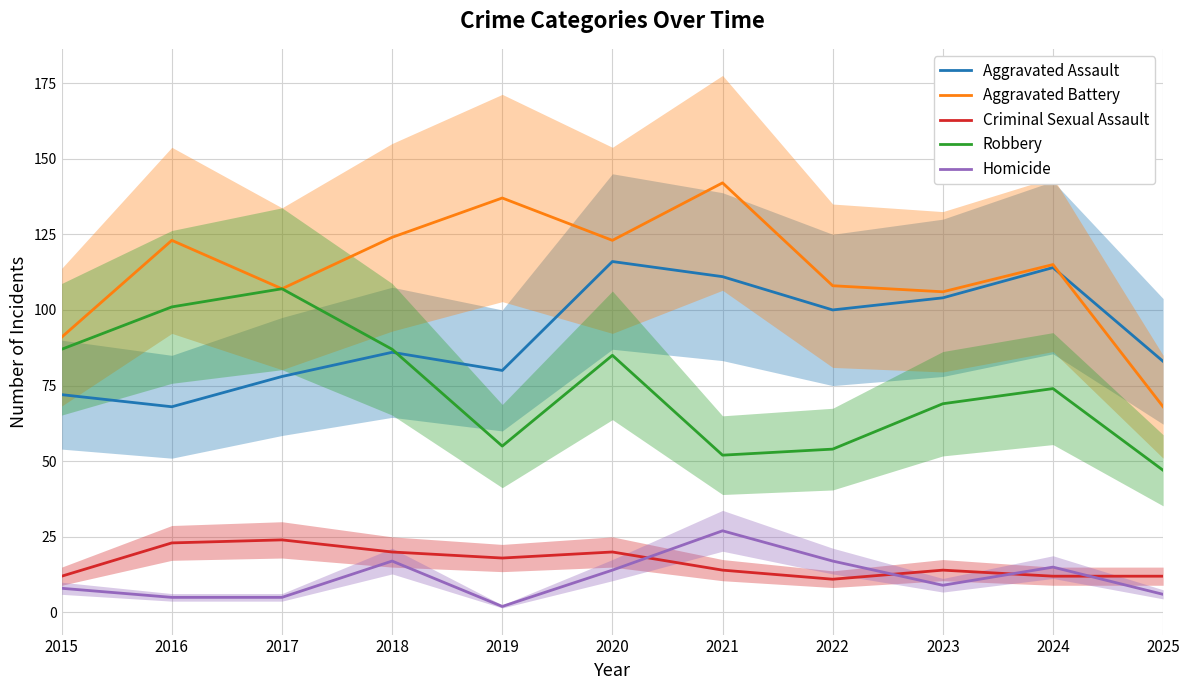

What is the highest value of the Aggravated Assault series?

116